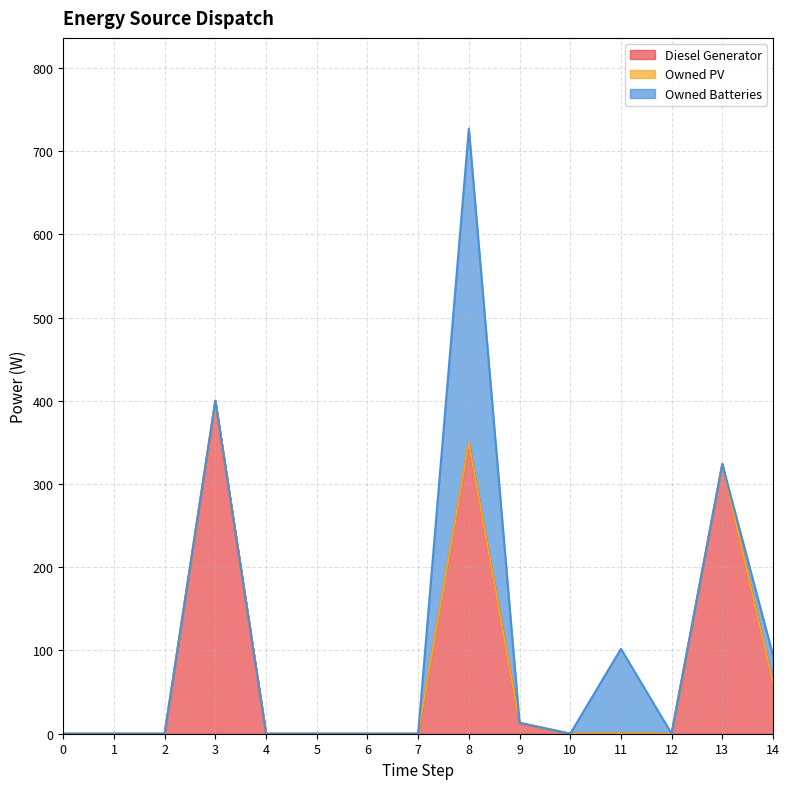

How many positive values does the Diesel Generator series have?

5